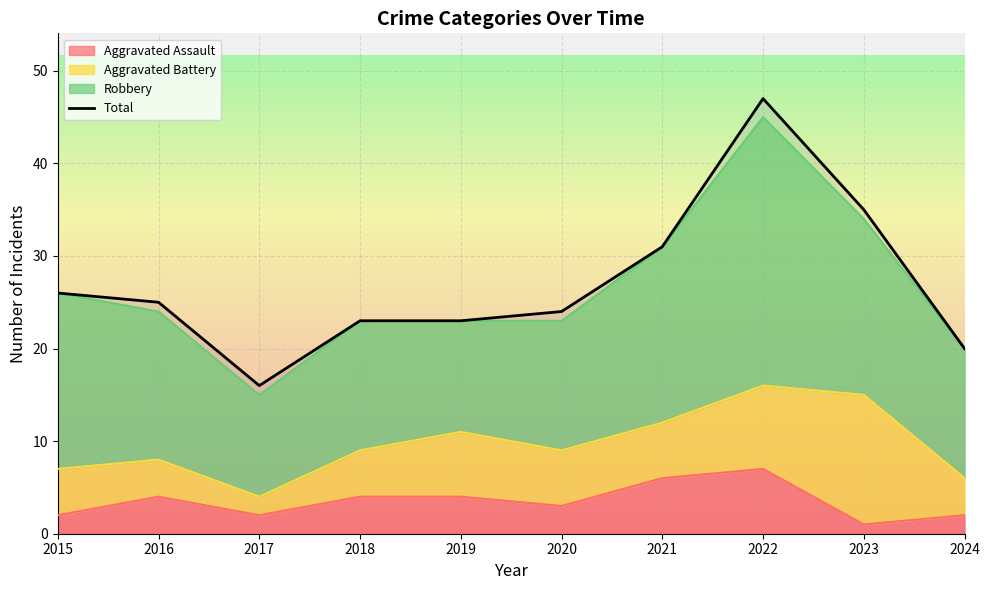

List the labels in order of value, largest first.

2022, 2023, 2021, 2015, 2016, 2020, 2018, 2019, 2024, 2017